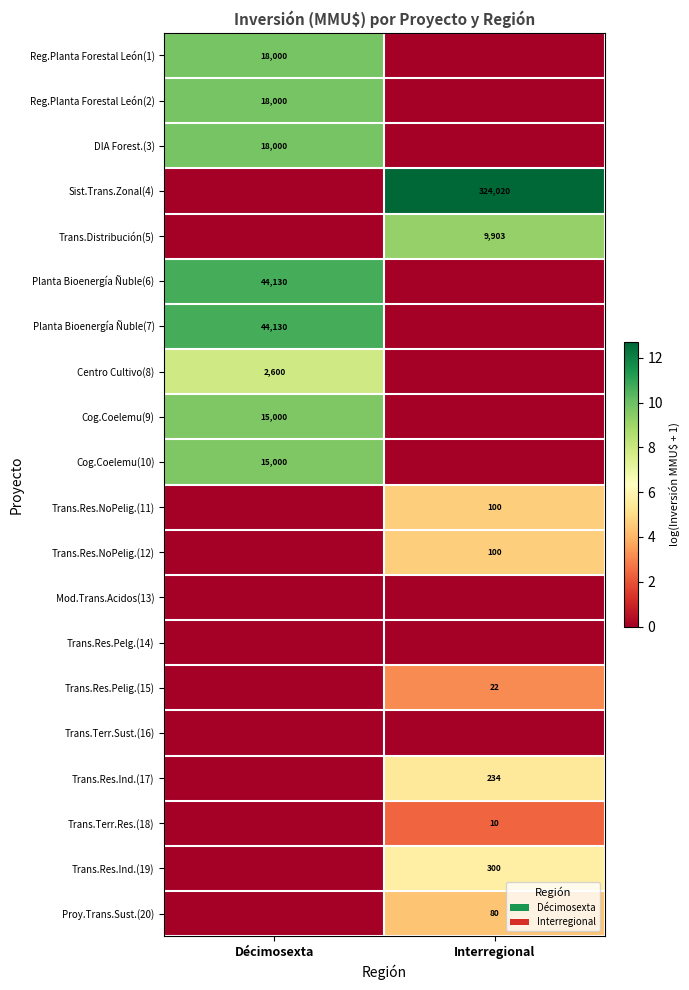

The value of Trans.Distribución(5) at Interregional is 6416. True or false?

False